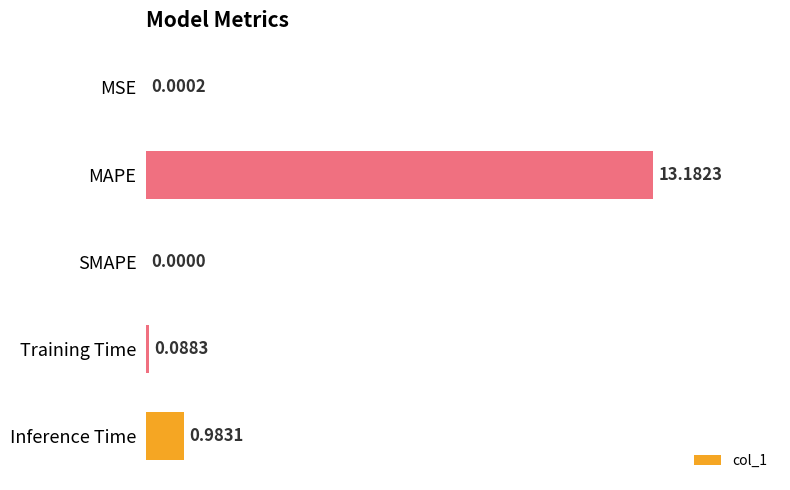

Between Training Time and MSE, which is larger?

Training Time